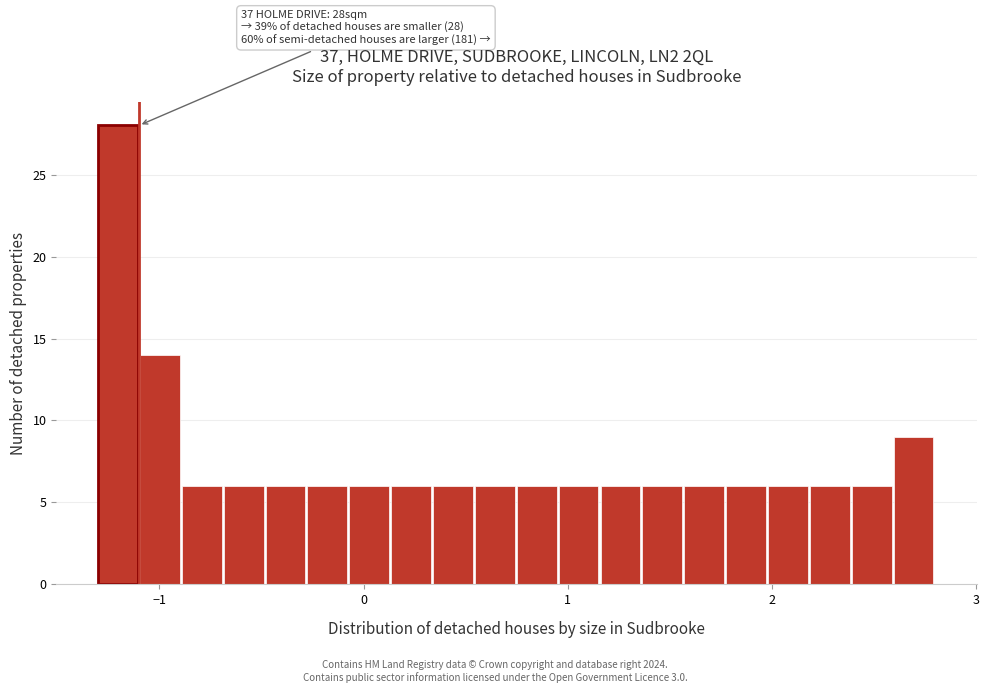

Read against the x-axis, roughly where is the centre of the tallest bar?

-1.2